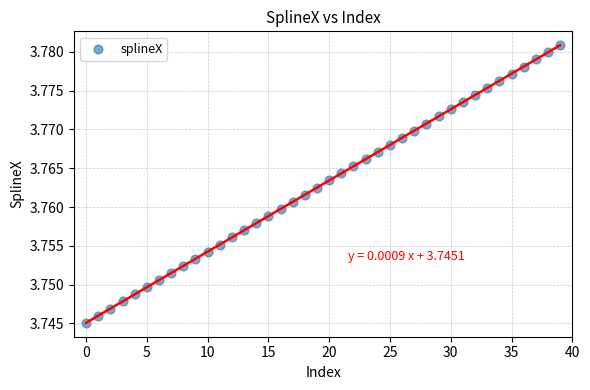

Count the number of points in this scatter plot.

40